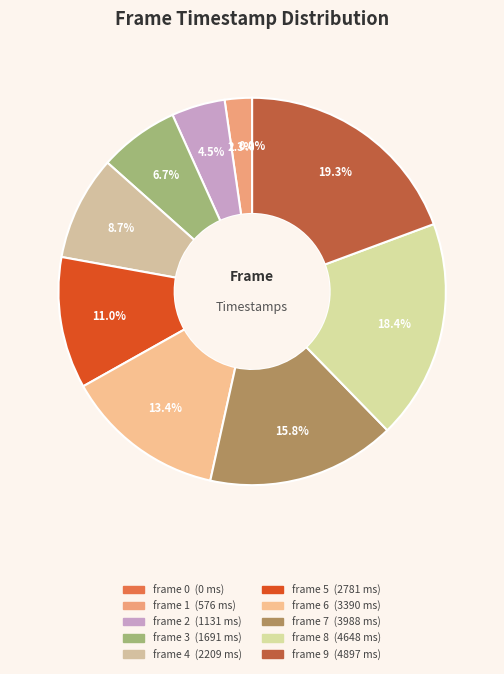

Is frame 2 the majority of the pie?

No